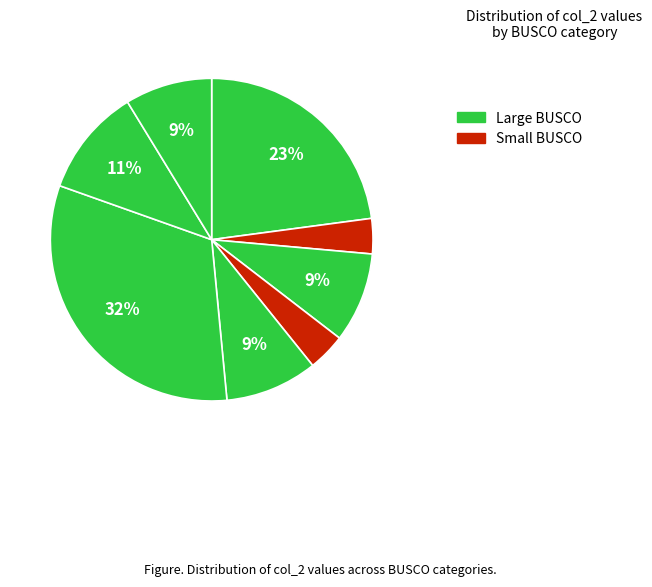

How many segments does this pie chart have?

8